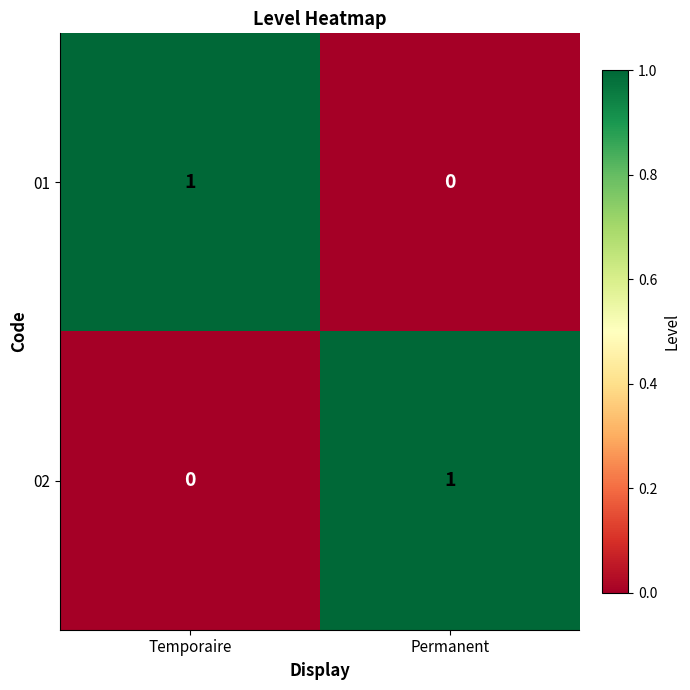

Rank the series at Temporaire from highest to lowest value.

01, 02